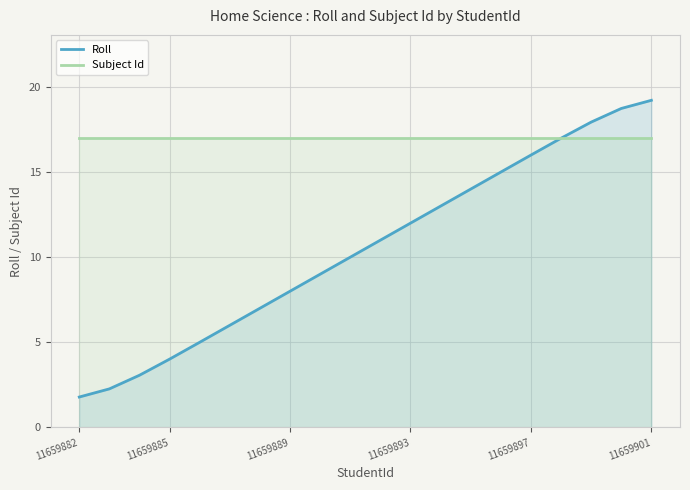

Which series ends up on top after the final intersection of Subject Id and Roll?

Roll